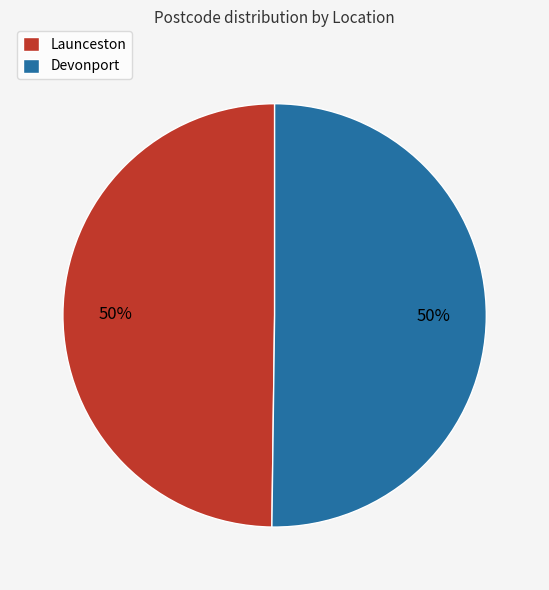

Is it true that Launceston is 50% of the pie?

True